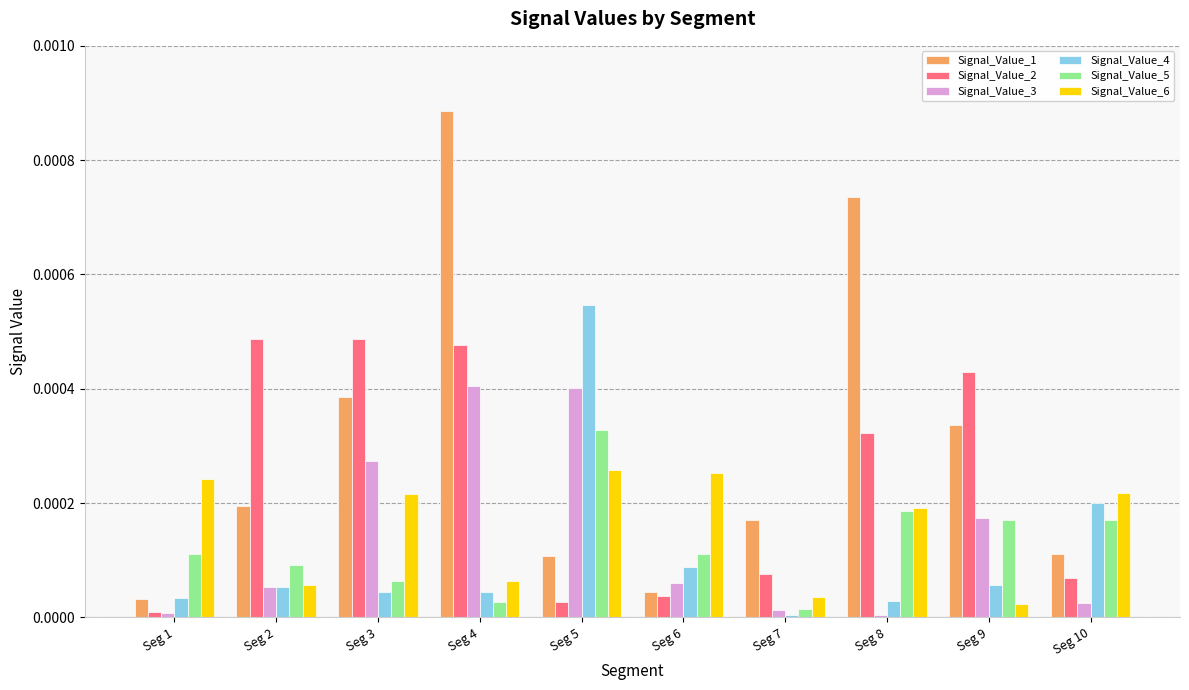

The value of Signal_Value_5 at Seg 1 is 0.0. True or false?

True